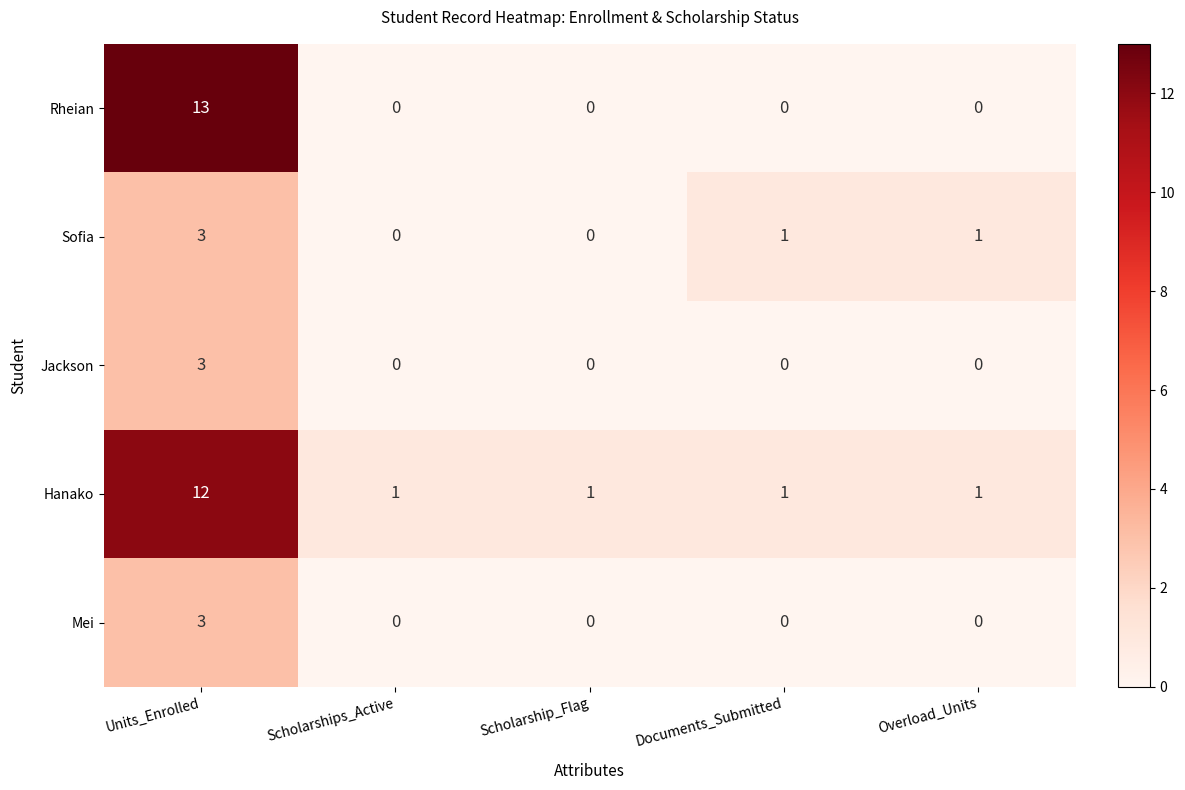

Which series has the largest range (max minus min)?

Rheian